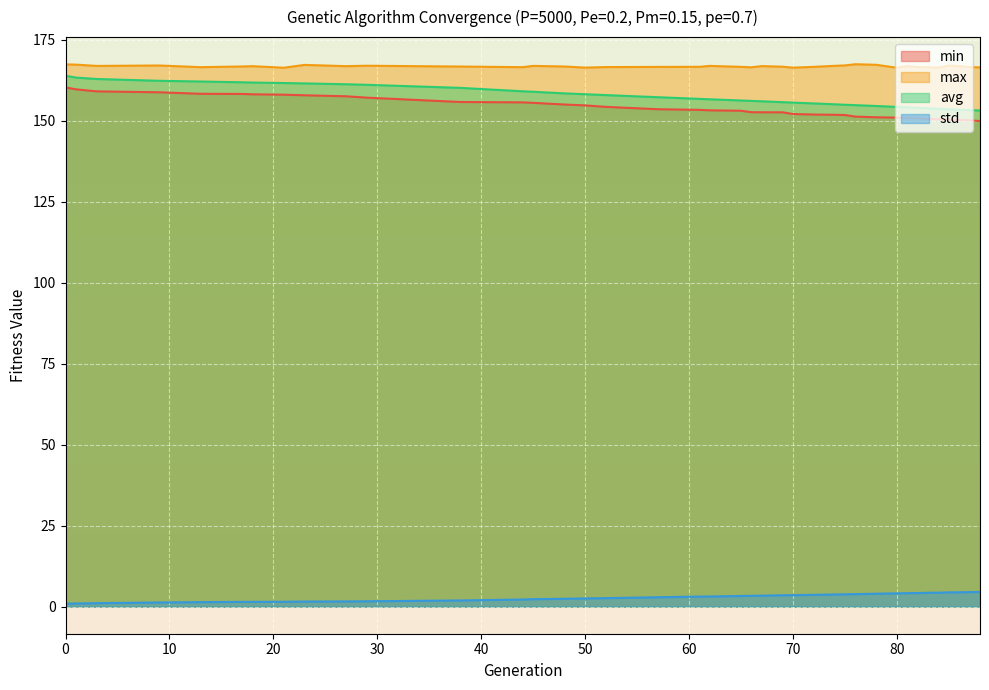

Between 9 and 84, which series saw the biggest shift?

avg